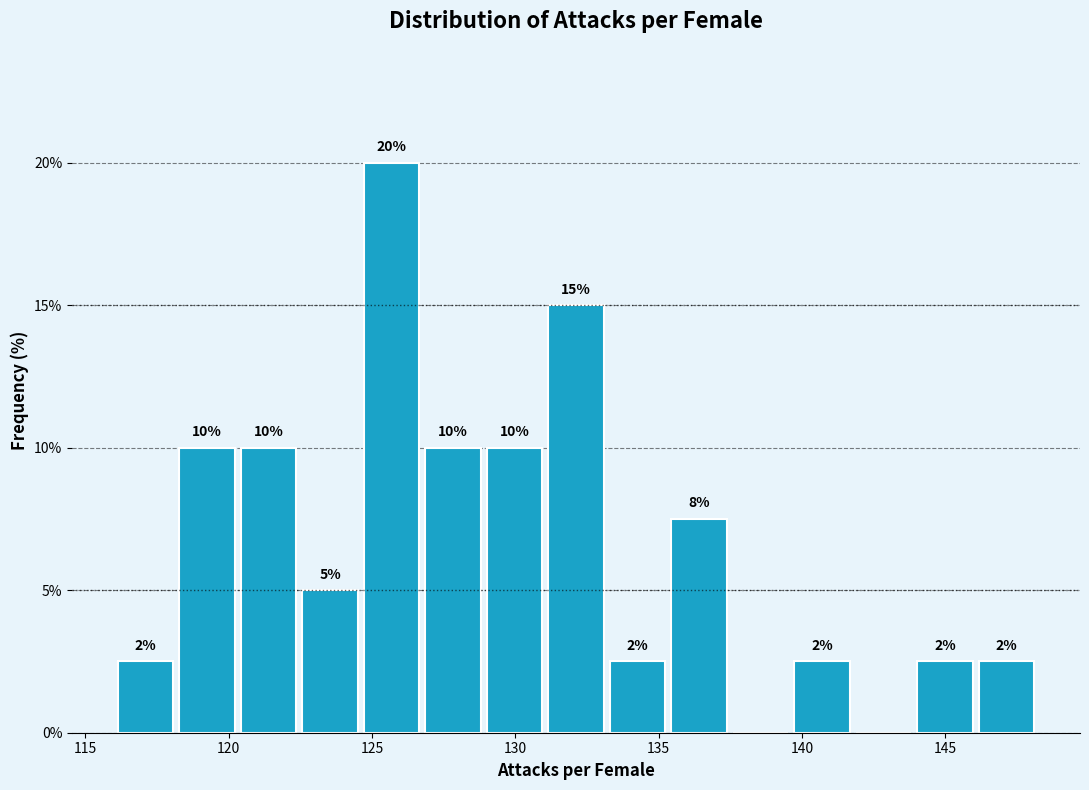

Over which range of the x-axis is the bar tallest?

124.5 to 127.0